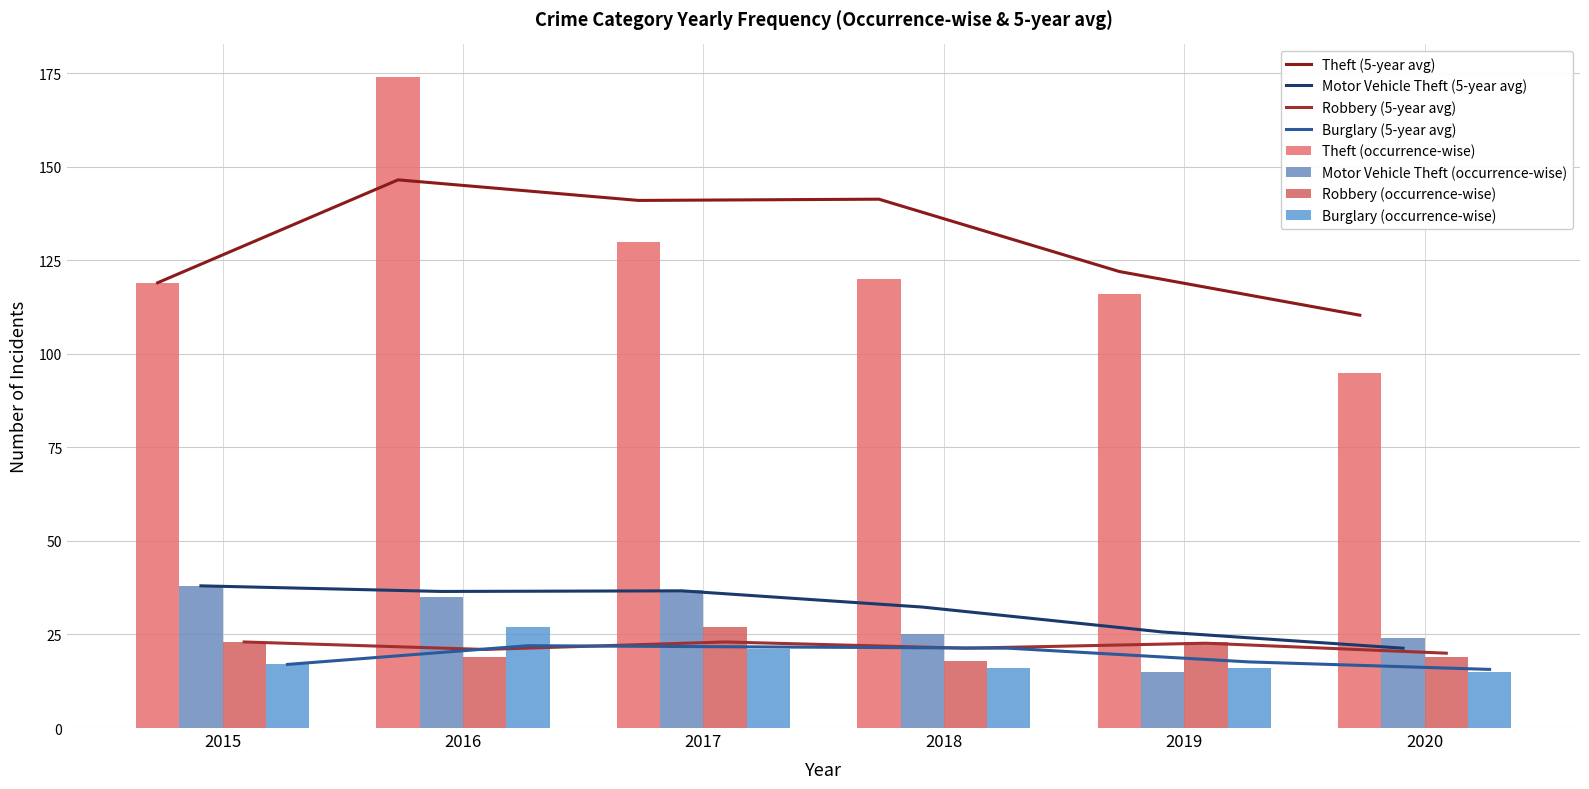

What is the greatest value displayed?

174